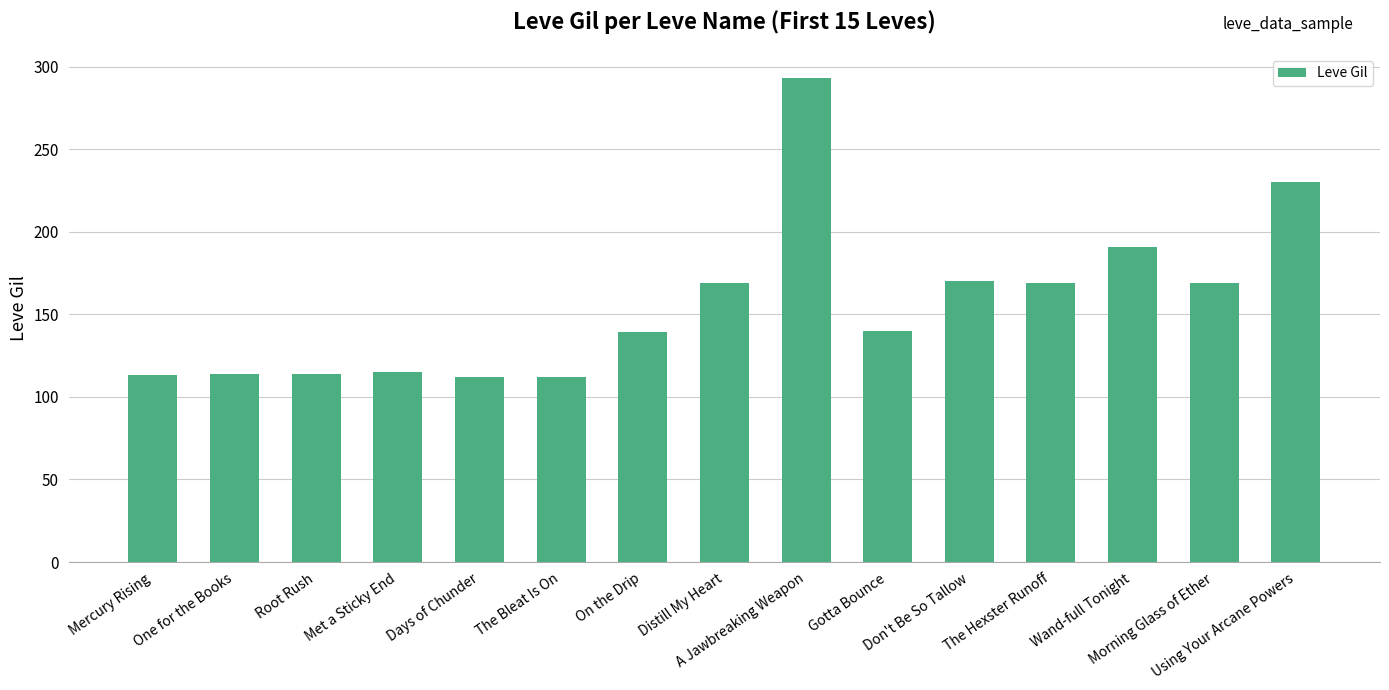

What is the minimum value shown in the chart?

112